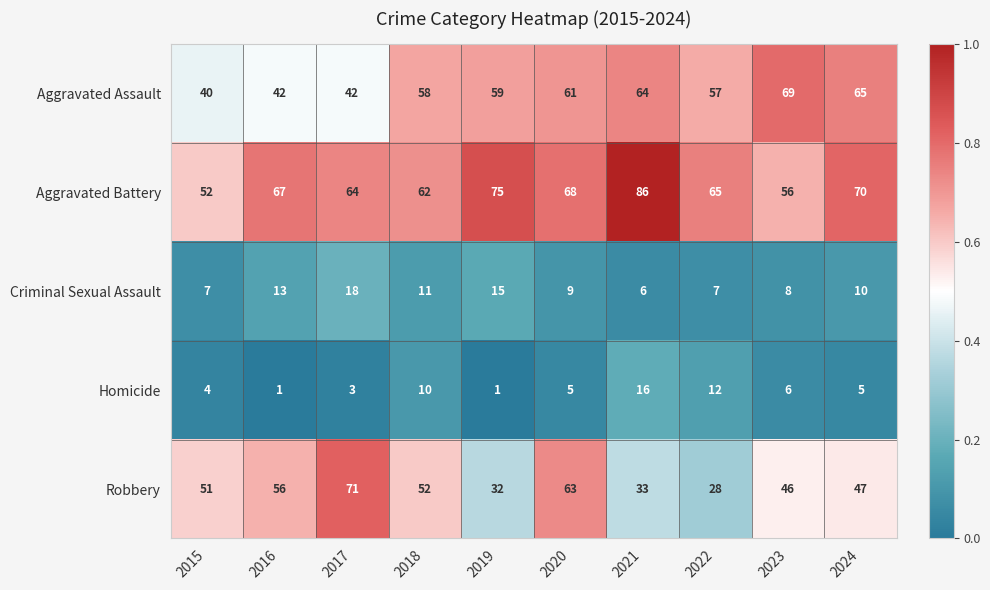

At which category is the sum across all series the highest?

2020